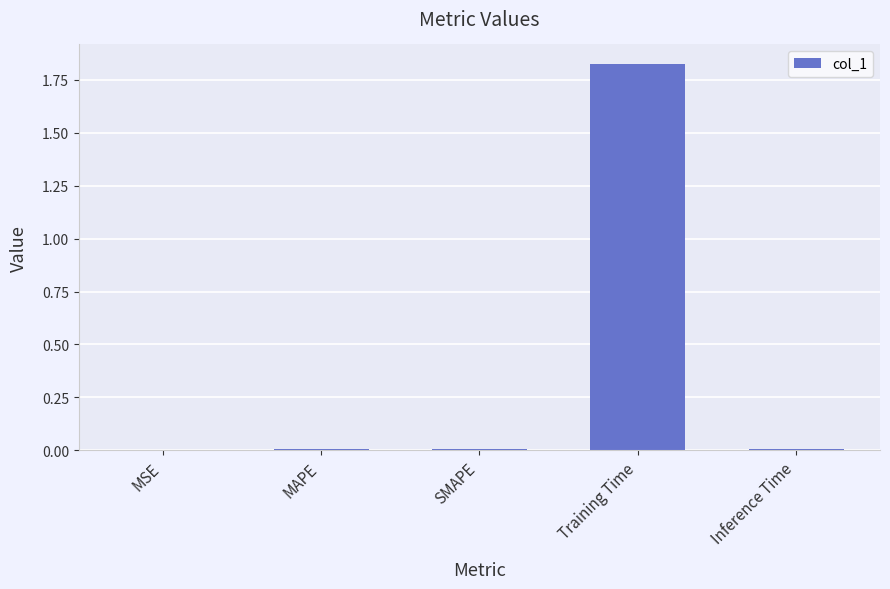

Which category has the highest value across all series?

Training Time